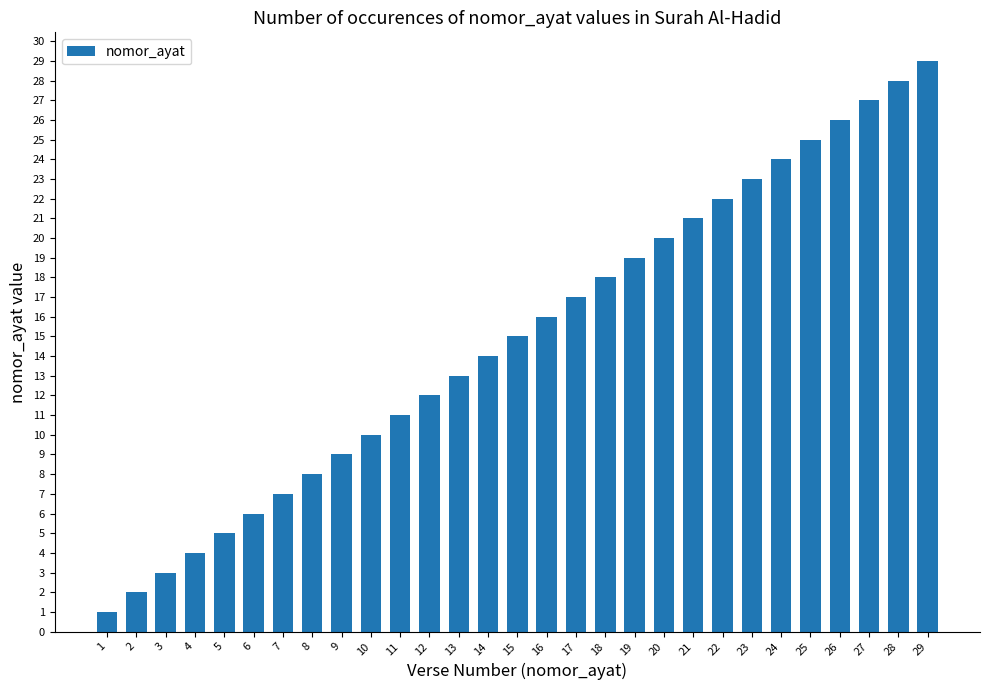

What is the difference between the maximum and minimum values?

28